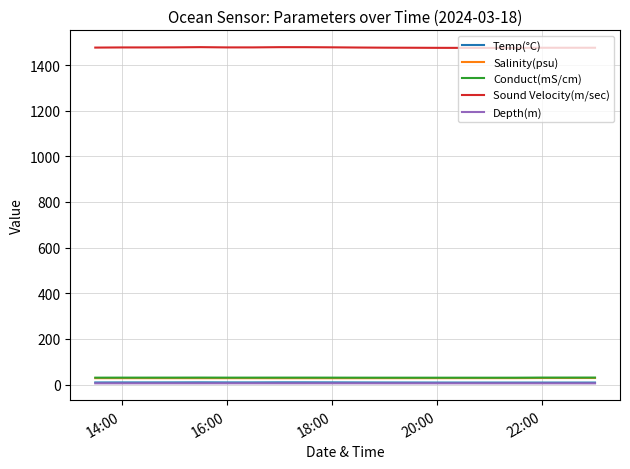

True or false: Sound Velocity(m/sec) has more than 0 points higher than both neighbors.

True